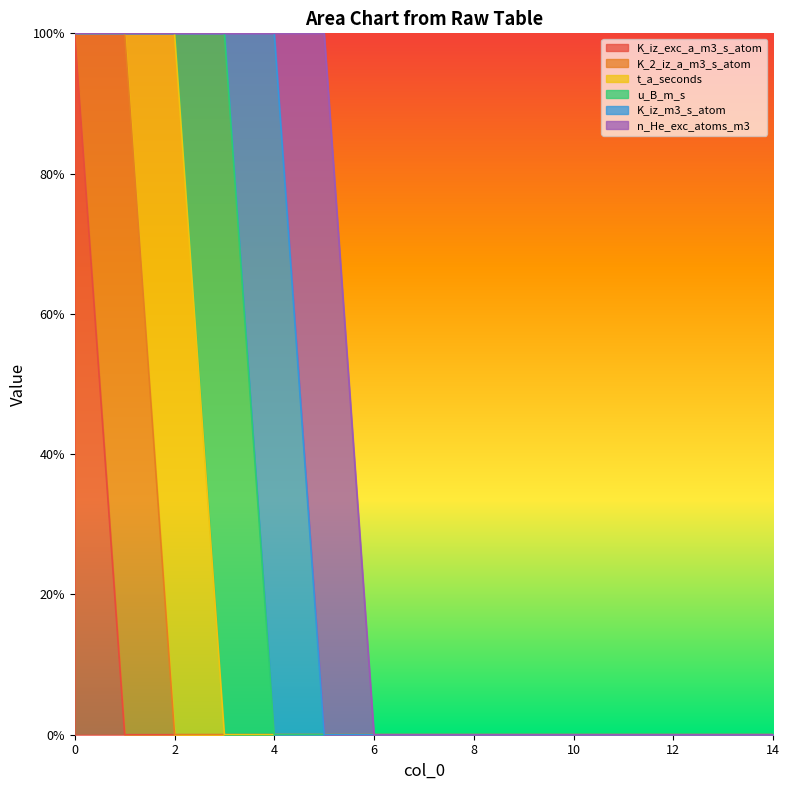

The K_iz_m3_s_atom series shows -1 at 7. True or false?

False